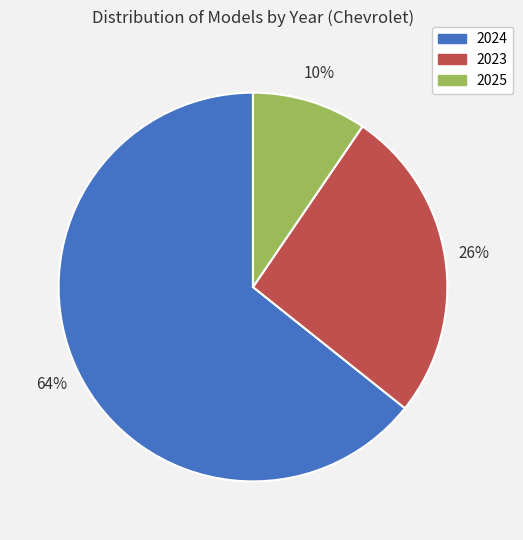

What is the majority slice?

2024